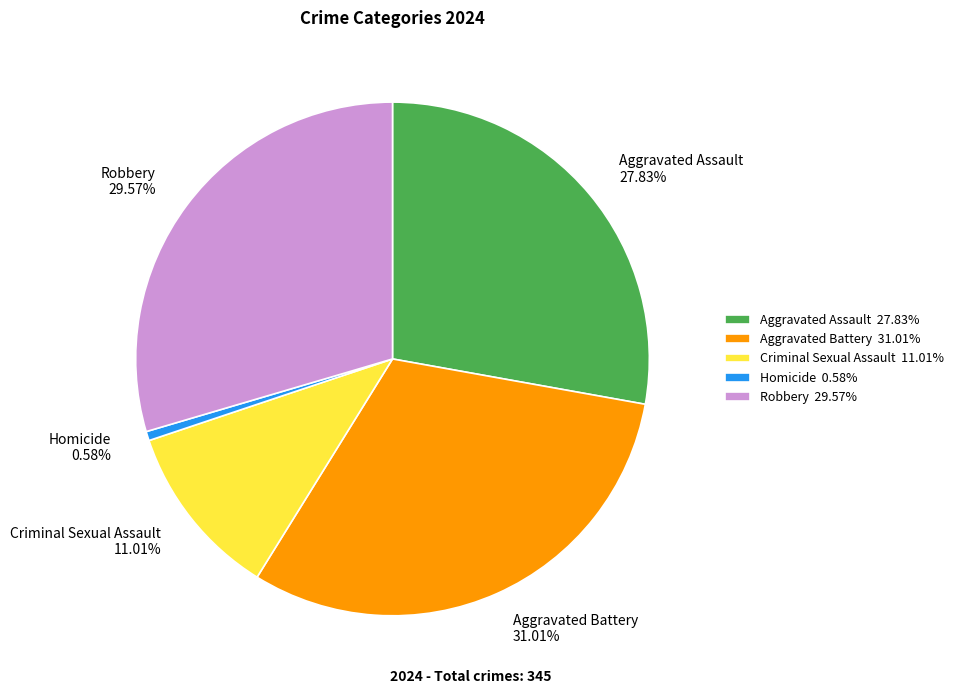

How many slices are in this pie chart?

5